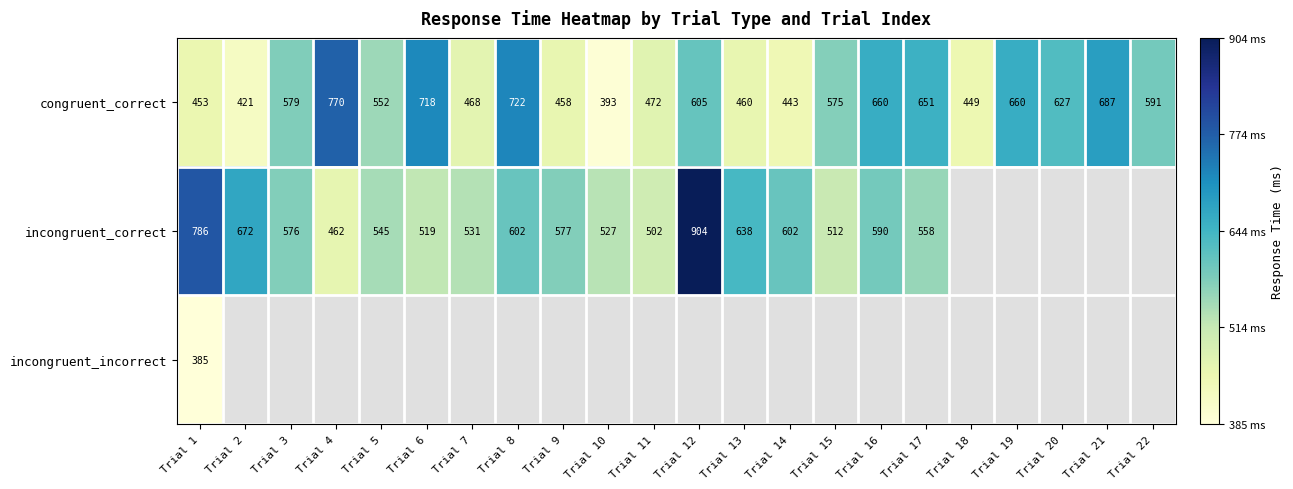

What is the difference between the second highest and second lowest values in the congruent_correct series?

301